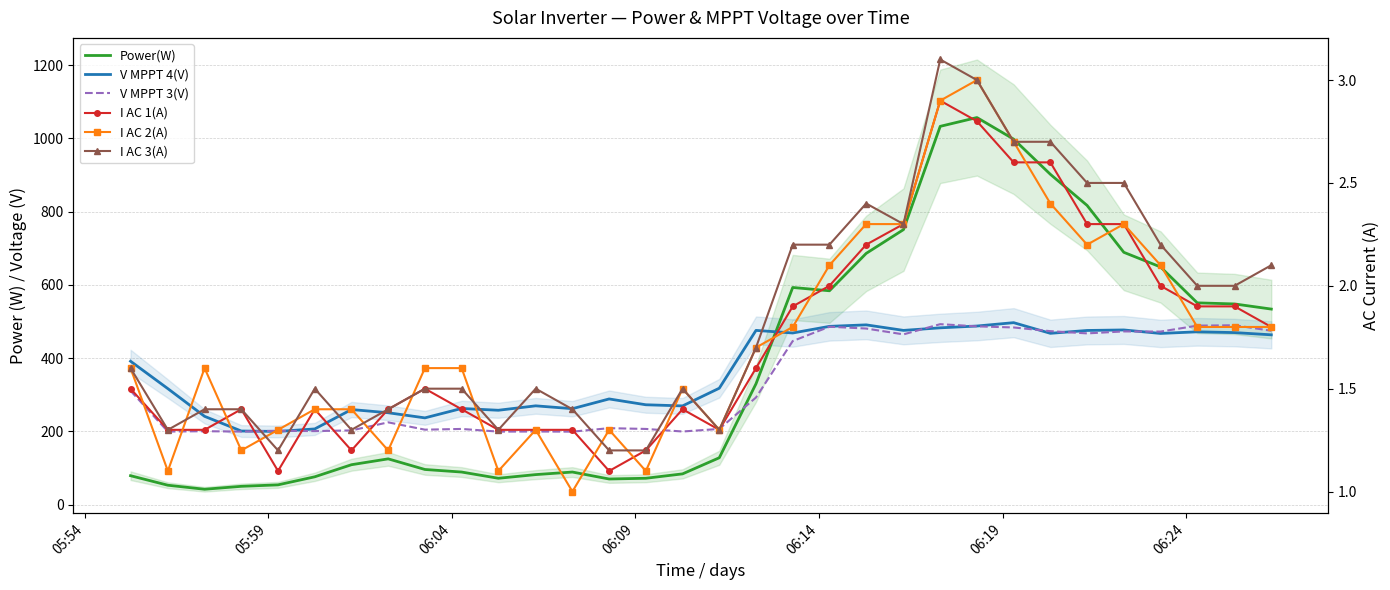

Reading left to right, transcribe all the data shown in this chart.

Power(W): 79.0	53.0	42.0	50.0	54.0	76.0	109.0	125.0	96.0	89.0	72.0	82.0	89.0	70.0	72.0	84.0	128.0	330.0	593.0	584.0	686.0	751.0	1033.0	1057.0	998.0	902.0	817.0	689.0	649.0	551.0	548.0	534.0
V MPPT 4(V): 391.6	316.7	241.1	201.0	199.9	206.7	259.7	250.9	236.9	262.6	257.7	269.8	262.0	288.6	272.7	269.6	317.9	475.8	468.7	486.8	490.9	475.8	482.8	487.7	496.9	467.8	475.6	477.0	467.5	471.9	469.8	463.7
V MPPT 3(V): 311.0	199.5	200.5	199.5	201.8	200.8	202.7	224.7	204.7	206.7	199.4	199.6	199.3	208.8	206.7	199.7	206.7	292.6	446.7	485.8	480.9	464.9	492.8	486.8	483.8	473.7	467.6	473.0	472.5	488.8	489.8	474.8
I AC 1(A): 1.5	1.3	1.3	1.4	1.1	1.4	1.2	1.4	1.5	1.4	1.3	1.3	1.3	1.1	1.2	1.4	1.3	1.6	1.9	2.0	2.2	2.3	2.9	2.8	2.6	2.6	2.3	2.3	2.0	1.9	1.9	1.8
I AC 2(A): 1.6	1.1	1.6	1.2	1.3	1.4	1.4	1.2	1.6	1.6	1.1	1.3	1.0	1.3	1.1	1.5	1.3	1.7	1.8	2.1	2.3	2.3	2.9	3.0	2.7	2.4	2.2	2.3	2.1	1.8	1.8	1.8
I AC 3(A): 1.6	1.3	1.4	1.4	1.2	1.5	1.3	1.4	1.5	1.5	1.3	1.5	1.4	1.2	1.2	1.5	1.3	1.7	2.2	2.2	2.4	2.3	3.1	3.0	2.7	2.7	2.5	2.5	2.2	2.0	2.0	2.1